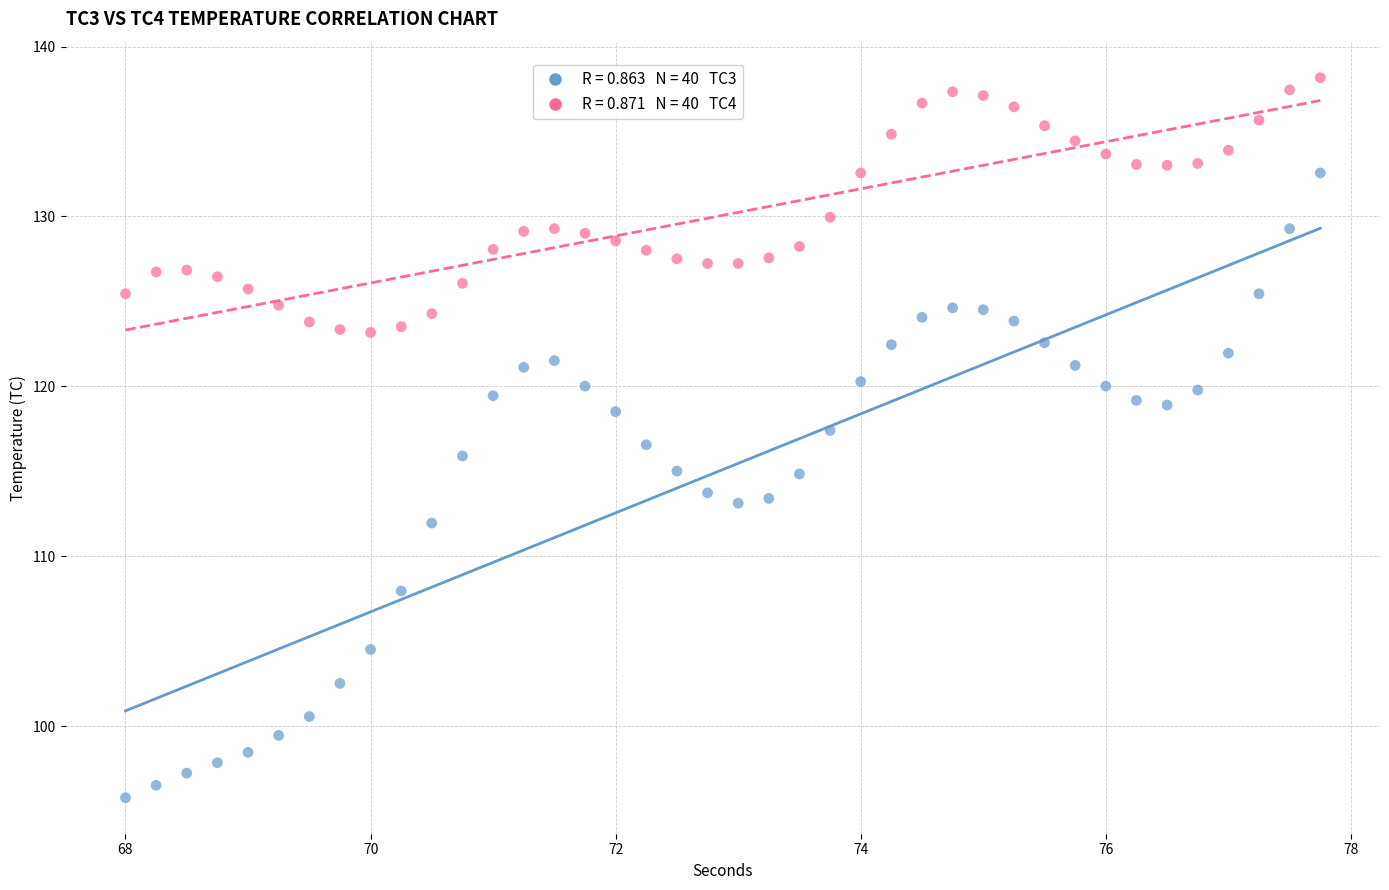

Across all data points, what is the range of X values (max minus min)?

9.8